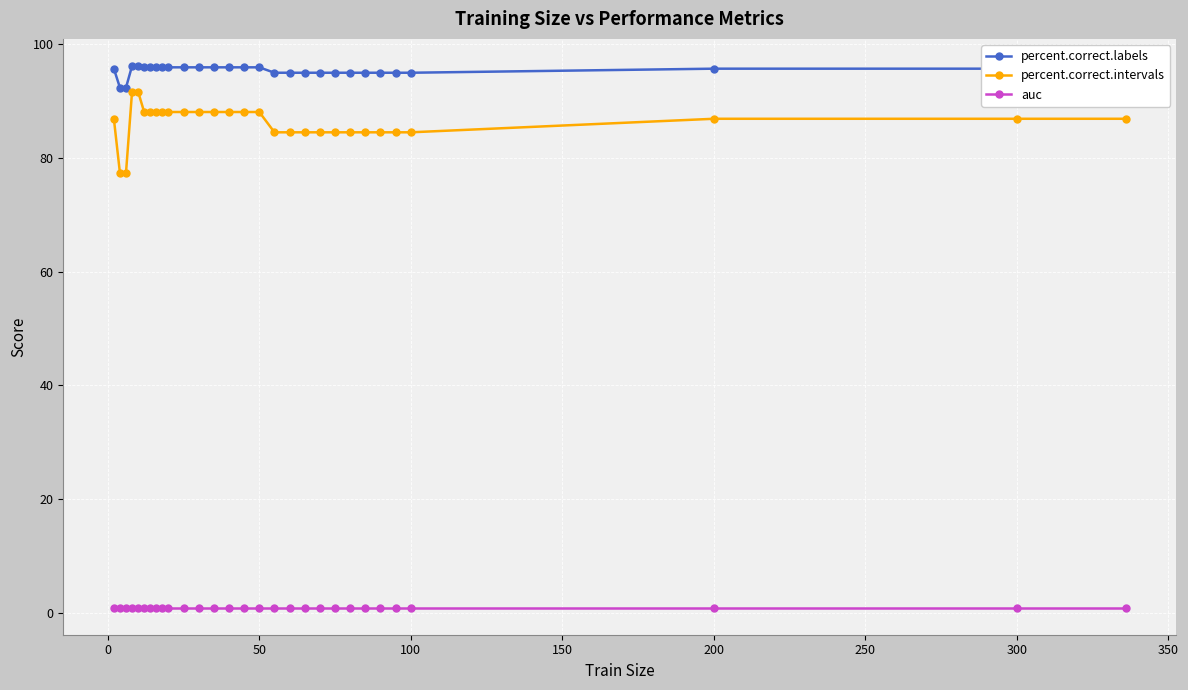

What is the difference between the maximum and second lowest values in the percent.correct.intervals series?

14.3